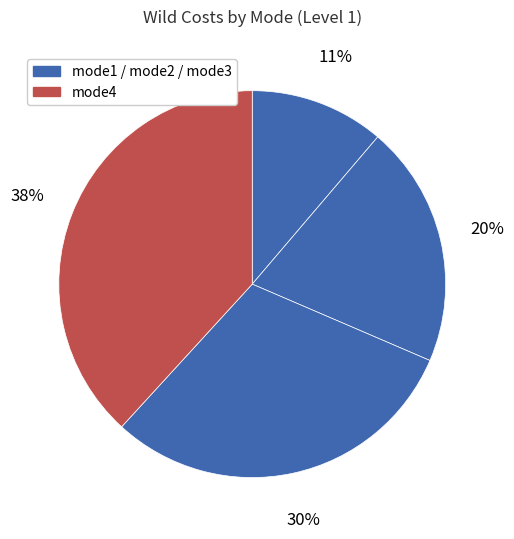

How many segments does this pie chart have?

4